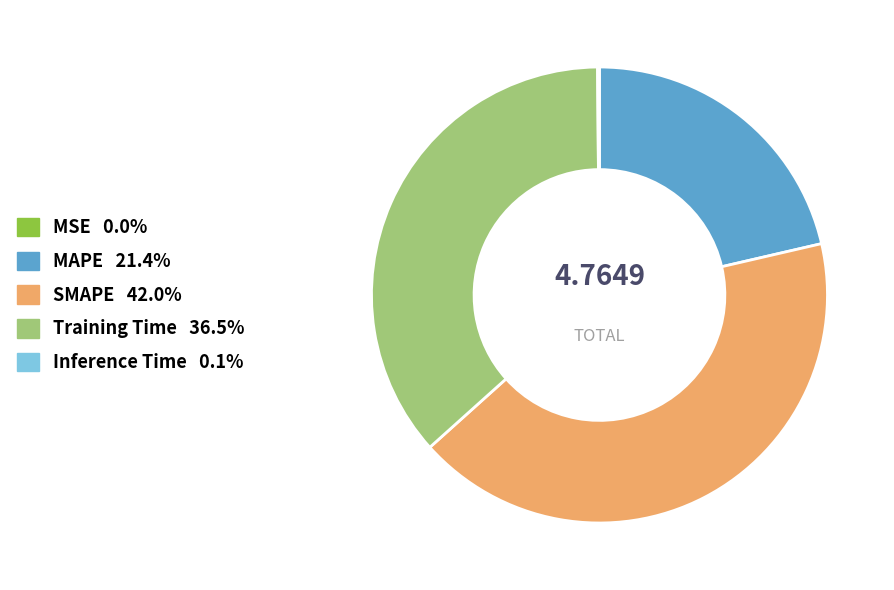

Is the sum of Training Time and SMAPE greater than half?

Yes